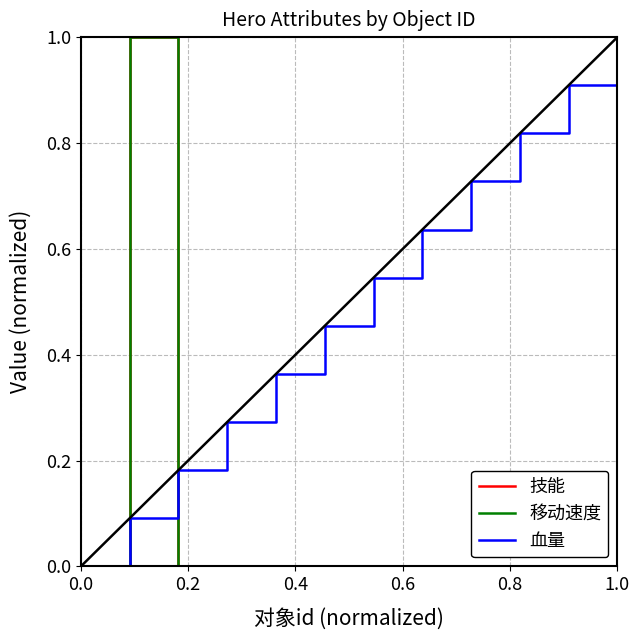

Which series has the largest range (max minus min)?

技能